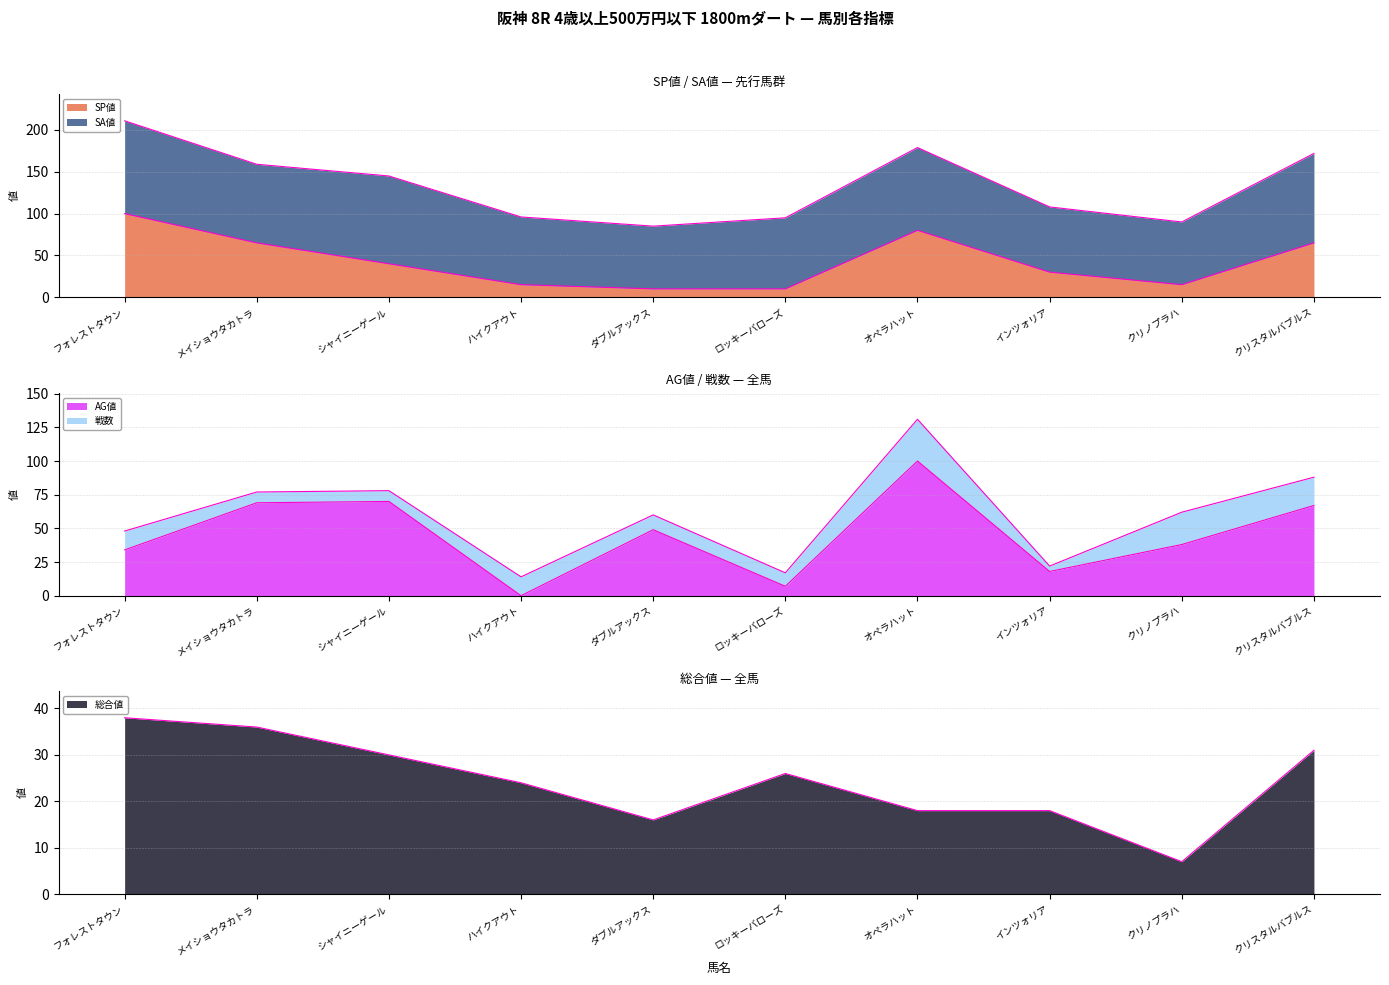

What position from the right is シャイニーゲール?

8